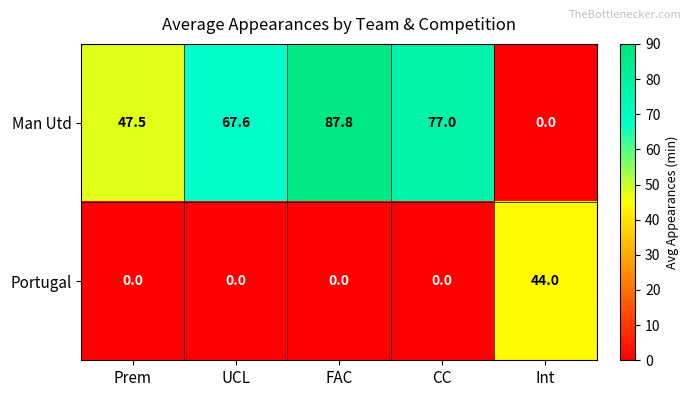

What is the difference between the highest and lowest values at Int?

44.0